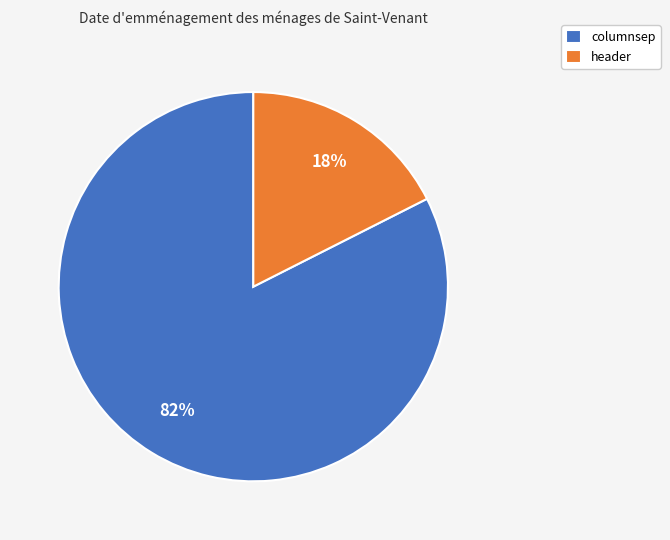

The columnsep slice represents 89% of the pie. True or false?

False